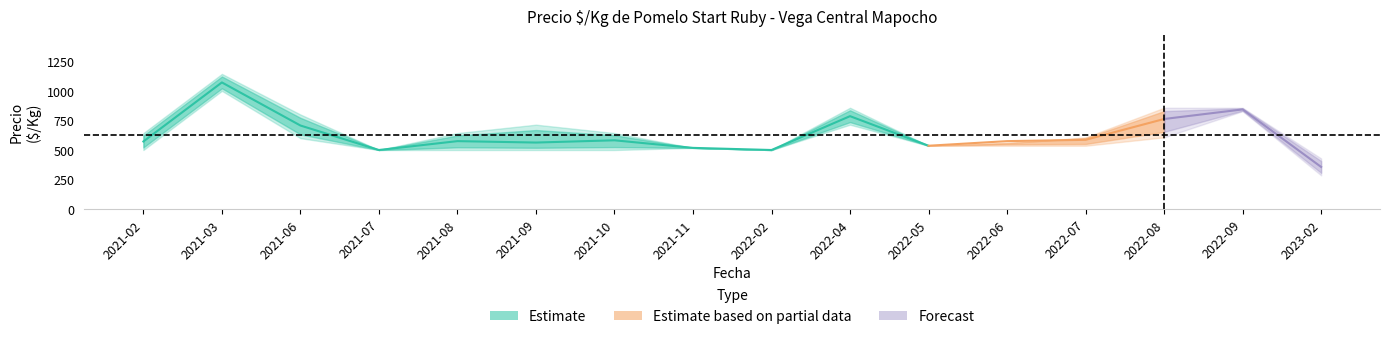

List the labels in order of precio_mean value, smallest first.

2023-02, 2021-07, 2022-02, 2021-11, 2022-05, 2021-09, 2021-02, 2021-08, 2022-06, 2021-10, 2022-07, 2021-06, 2022-08, 2022-04, 2022-09, 2021-03